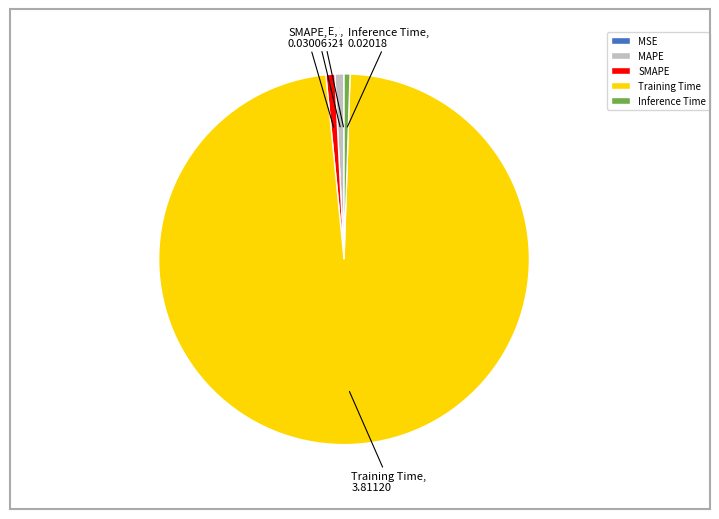

Which has a higher value, Training Time or MAPE?

Training Time